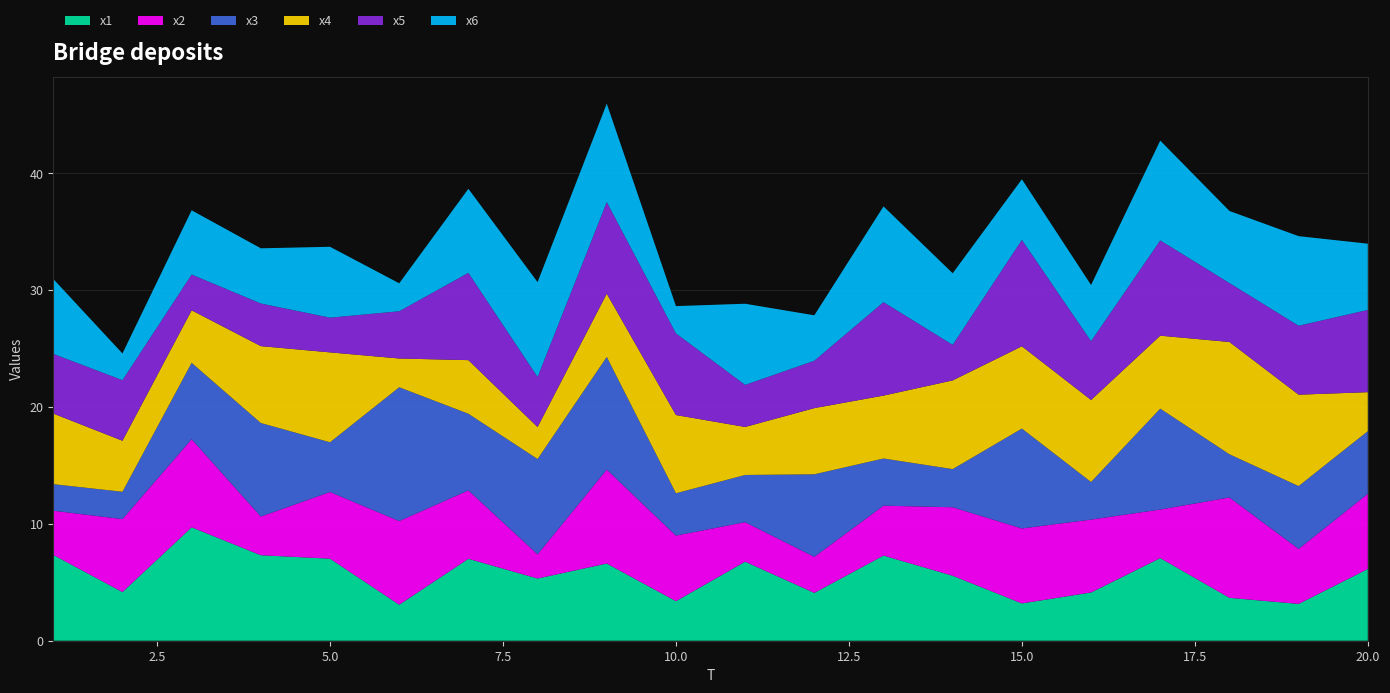

Reading left to right, transcribe all the data shown in this chart.

x1: 1=7.3	2=4.2	3=9.7	4=7.3	5=7.0	6=3.1	7=7.0	8=5.3	9=6.6	10=3.4	11=6.8	12=4.1	13=7.3	14=5.6	15=3.2	16=4.1	17=7.1	18=3.7	19=3.2	20=6.1
x2: 1=3.8	2=6.2	3=7.5	4=3.3	5=5.7	6=7.2	7=5.9	8=2.1	9=8.0	10=5.6	11=3.4	12=3.1	13=4.3	14=5.9	15=6.4	16=6.2	17=4.2	18=8.6	19=4.7	20=6.4
x3: 1=2.3	2=2.3	3=6.5	4=8.0	5=4.3	6=11.5	7=6.6	8=8.2	9=9.6	10=3.6	11=4.0	12=7.1	13=4.0	14=3.3	15=8.6	16=3.2	17=8.6	18=3.7	19=5.4	20=5.4
x4: 1=6.0	2=4.4	3=4.5	4=6.6	5=7.7	6=2.5	7=4.6	8=2.7	9=5.4	10=6.7	11=4.1	12=5.7	13=5.4	14=7.6	15=7.0	16=7.0	17=6.2	18=9.6	19=7.8	20=3.3
x5: 1=5.1	2=5.2	3=3.1	4=3.7	5=3.0	6=4.0	7=7.5	8=4.3	9=7.8	10=7.0	11=3.6	12=4.1	13=8.0	14=3.0	15=9.1	16=5.0	17=8.2	18=5.0	19=5.9	20=7.0
x6: 1=6.4	2=2.3	3=5.5	4=4.7	5=6.1	6=2.4	7=7.2	8=8.1	9=8.4	10=2.3	11=6.9	12=3.9	13=8.2	14=6.1	15=5.2	16=4.8	17=8.5	18=6.2	19=7.7	20=5.7